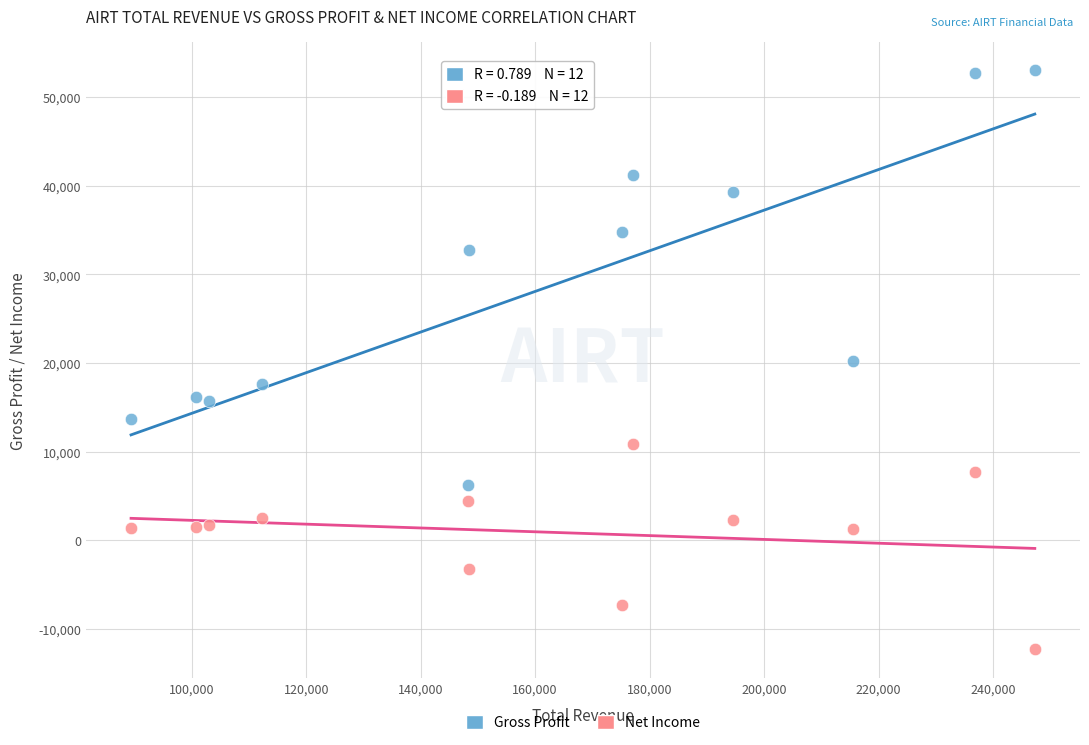

Which series has the largest Y range (max minus min)?

Gross Profit